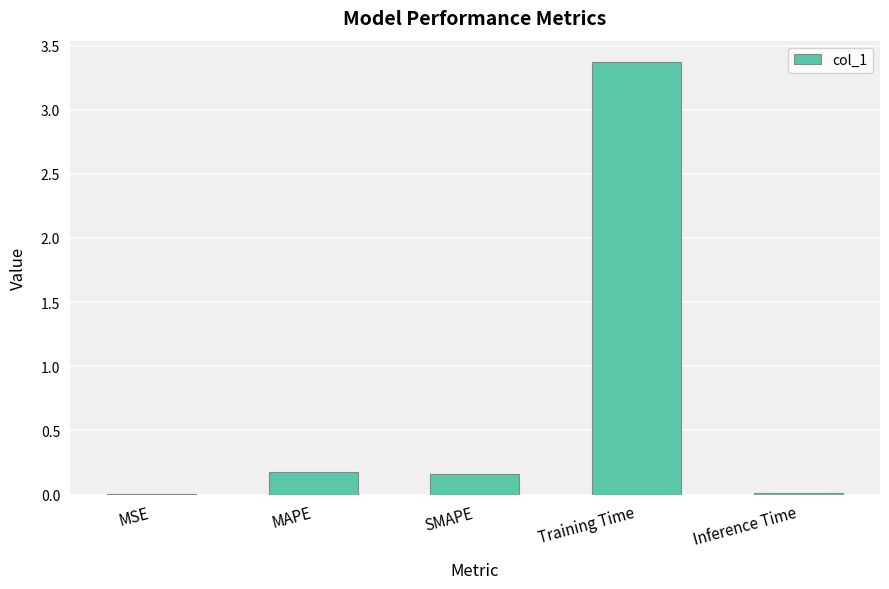

The value at SMAPE is 0.3. True or false?

False